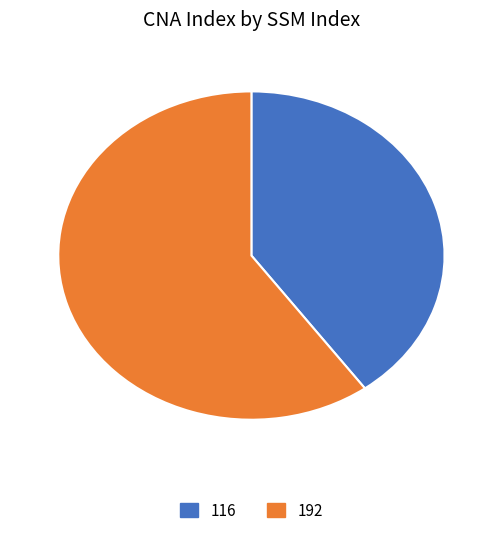

Is it true that 116 is 50% of the pie?

False